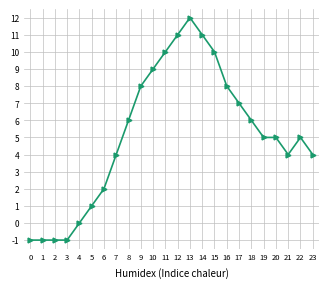

Reading left to right, list all the values displayed in this chart.

-1	-1	-1	-1	0	1	2	4	6	8	9	10	11	12	11	10	8	7	6	5	5	4	5	4